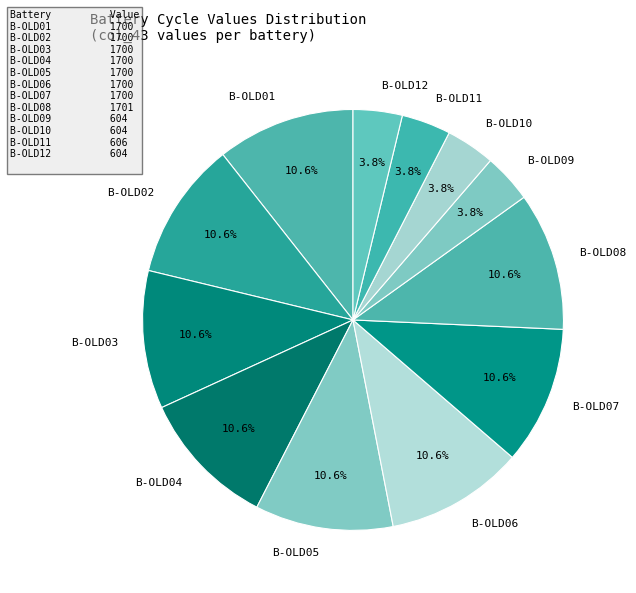

How many segments does this pie chart have?

12